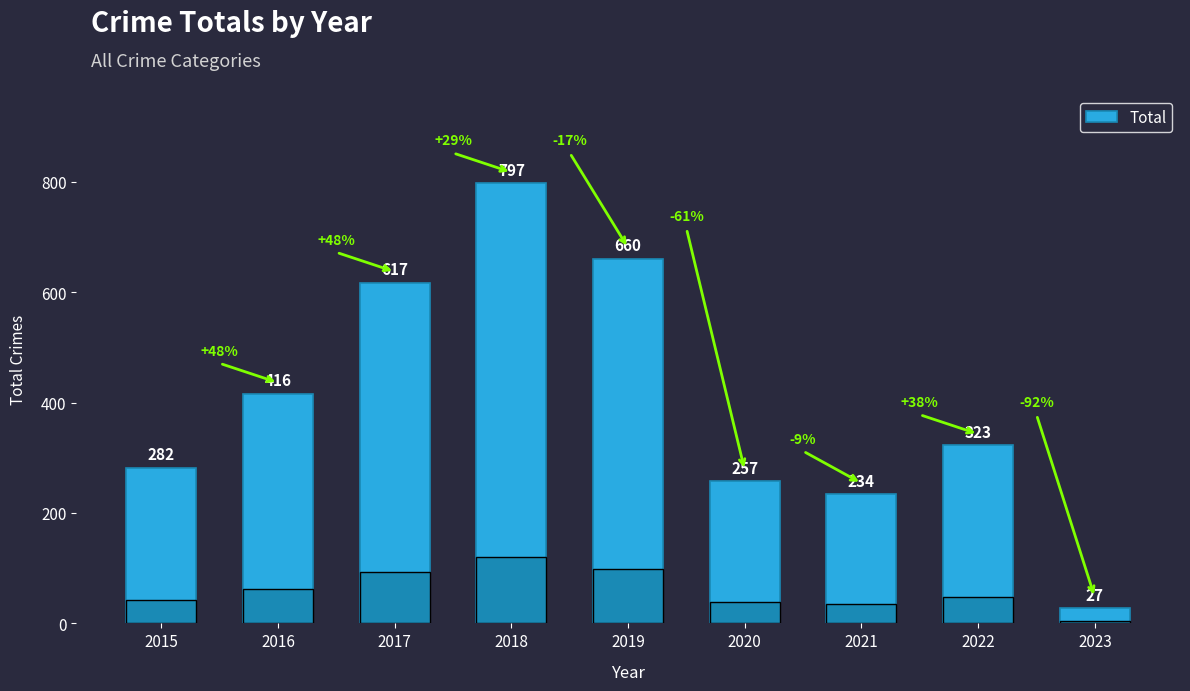

The value at 2016 is 719. True or false?

False